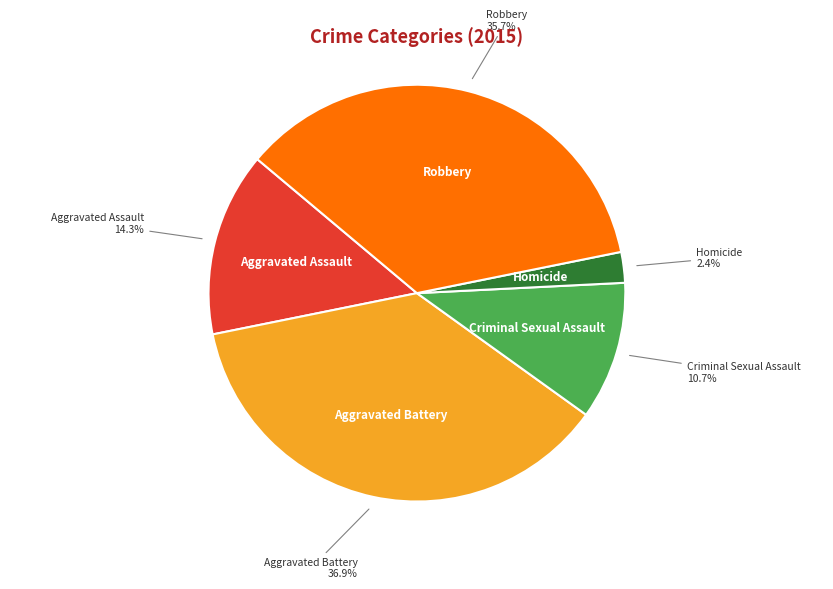

Rank the categories by value from highest to lowest.

Aggravated Battery, Robbery, Aggravated Assault, Criminal Sexual Assault, Homicide